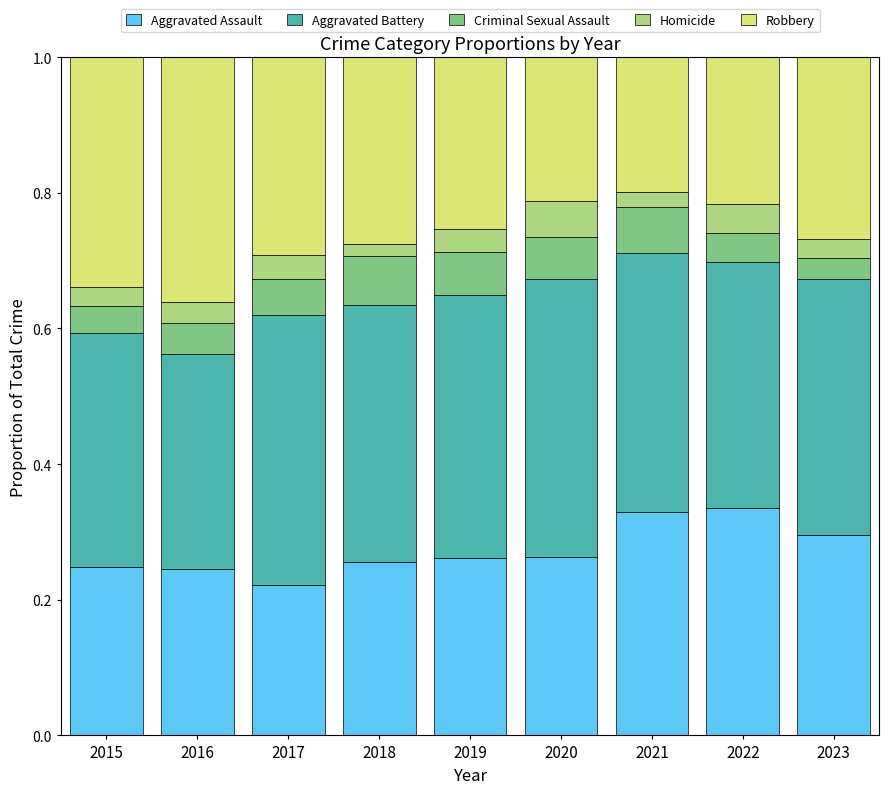

What are all the series names shown in the legend?

Aggravated Assault, Aggravated Battery, Criminal Sexual Assault, Homicide, Robbery